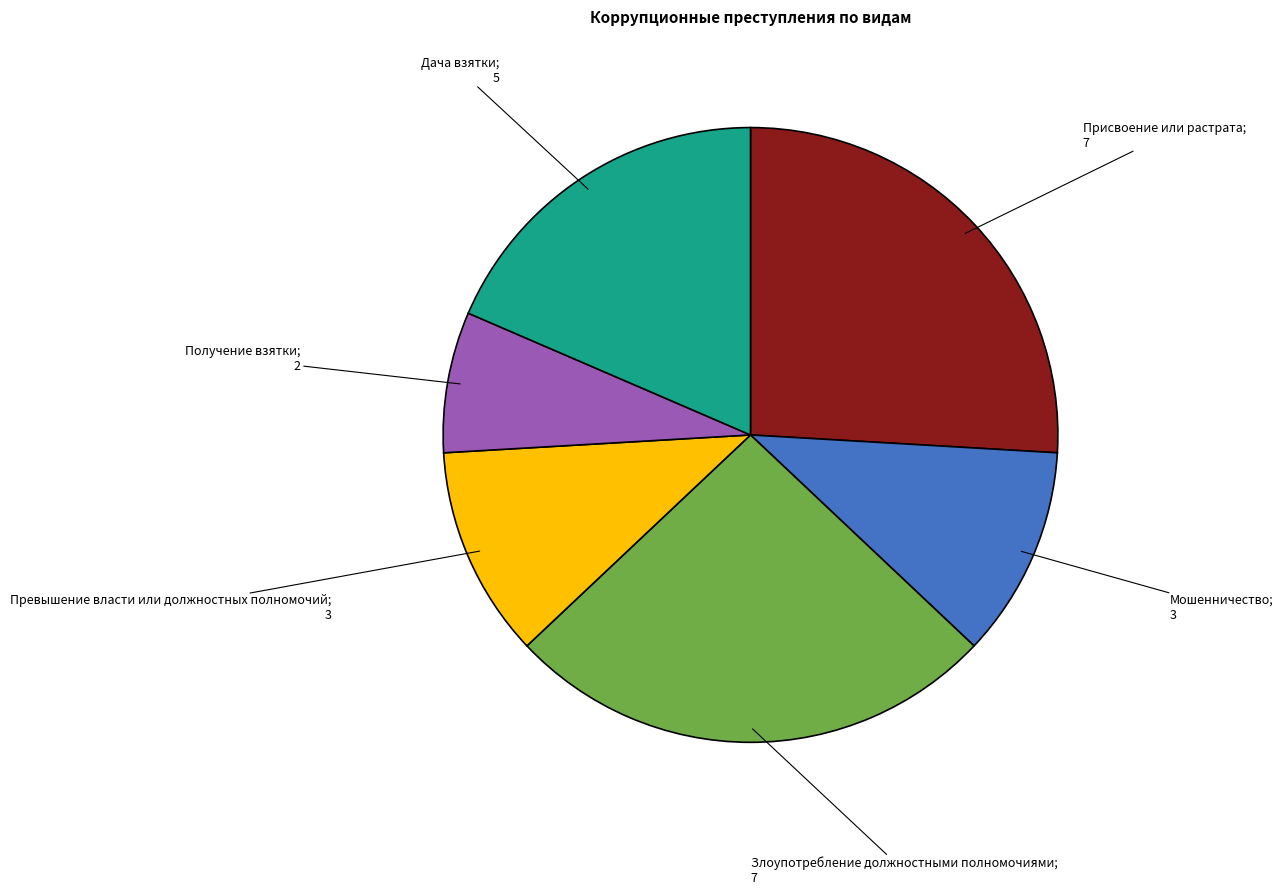

How many segments does this pie chart have?

6